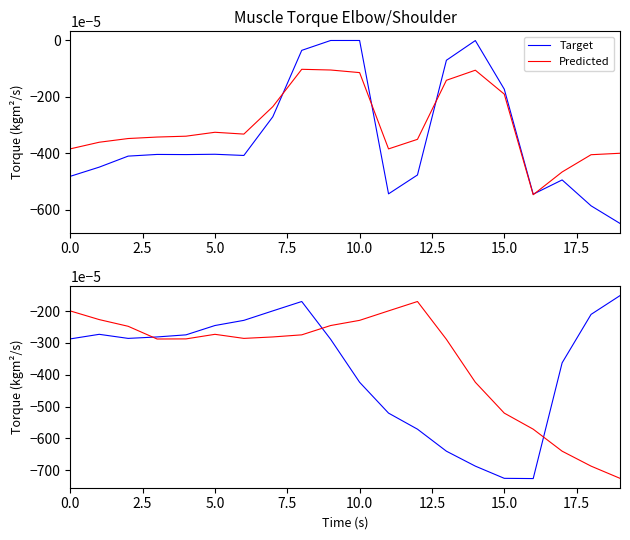

What is the sum of all Target values?

-0.1